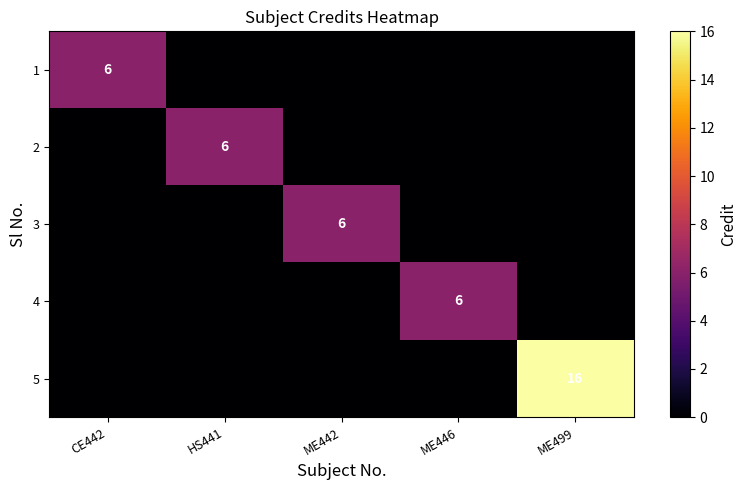

Is it true that 2 equals 6 at HS441?

True